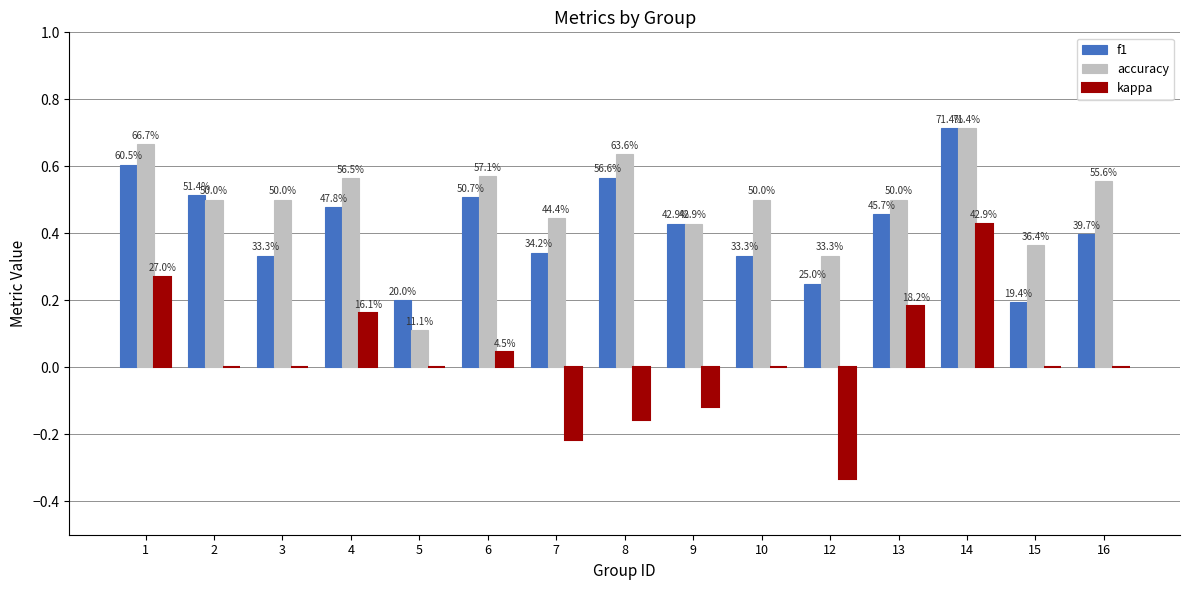

Reading left to right, list all the values displayed in this chart.

f1: 0.6	0.5	0.3	0.5	0.2	0.5	0.3	0.6	0.4	0.3	0.2	0.5	0.7	0.2	0.4
accuracy: 0.7	0.5	0.5	0.6	0.1	0.6	0.4	0.6	0.4	0.5	0.3	0.5	0.7	0.4	0.6
kappa: 0.3	0.0	0.0	0.2	0.0	0.0	-0.2	-0.2	-0.1	0.0	-0.3	0.2	0.4	0.0	0.0